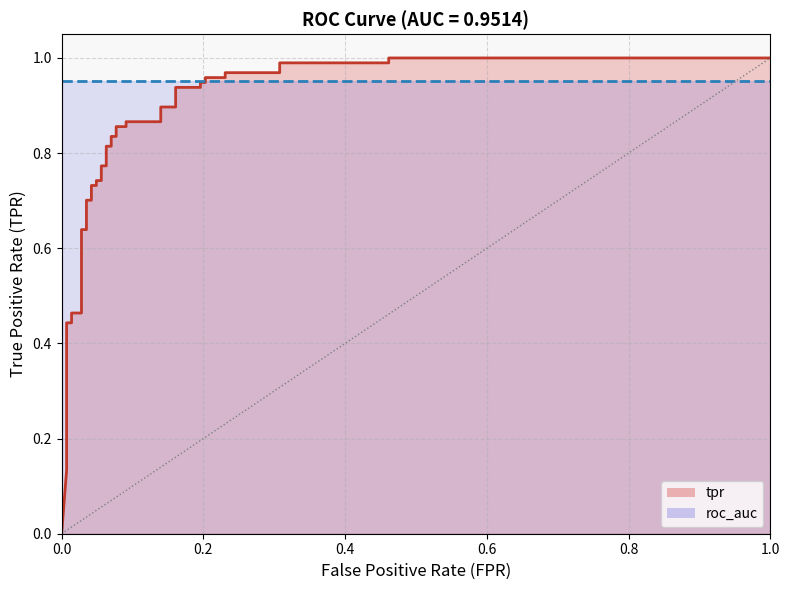

Does the chart have visible grid lines?

Yes